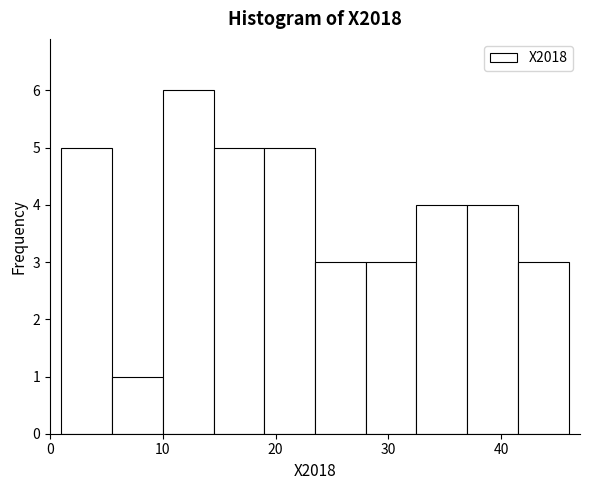

Reading left to right, transcribe this chart: for each bar, give the range it covers on the x-axis and its height. Neither the bar edges nor the heights are printed on the chart, so give them approximately, as read against the axes.

1.0 to 5.5: 5
5.5 to 10.0: 1
10.0 to 14.5: 6
14.5 to 19.0: 5
19.0 to 23.5: 5
23.5 to 28.0: 3
28.0 to 32.5: 3
32.5 to 37.0: 4
37.0 to 41.5: 4
41.5 to 46.0: 3